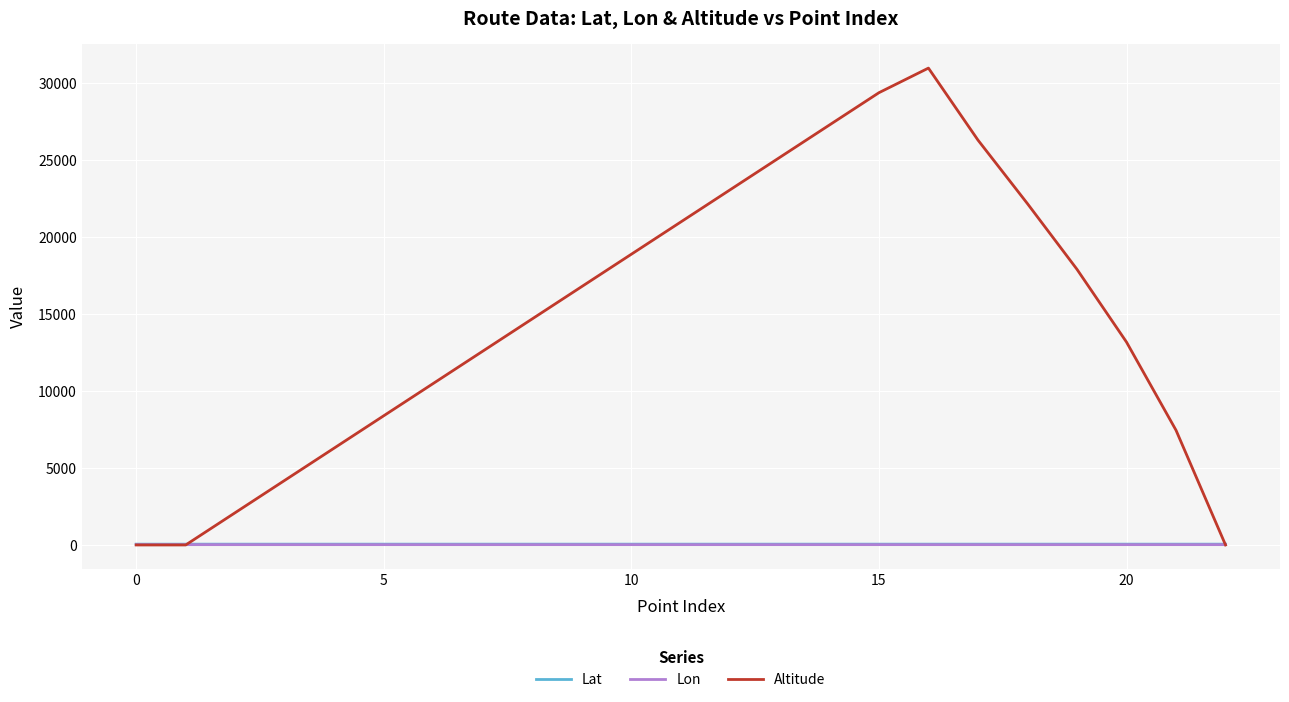

Which series has the largest total across all categories?

Altitude